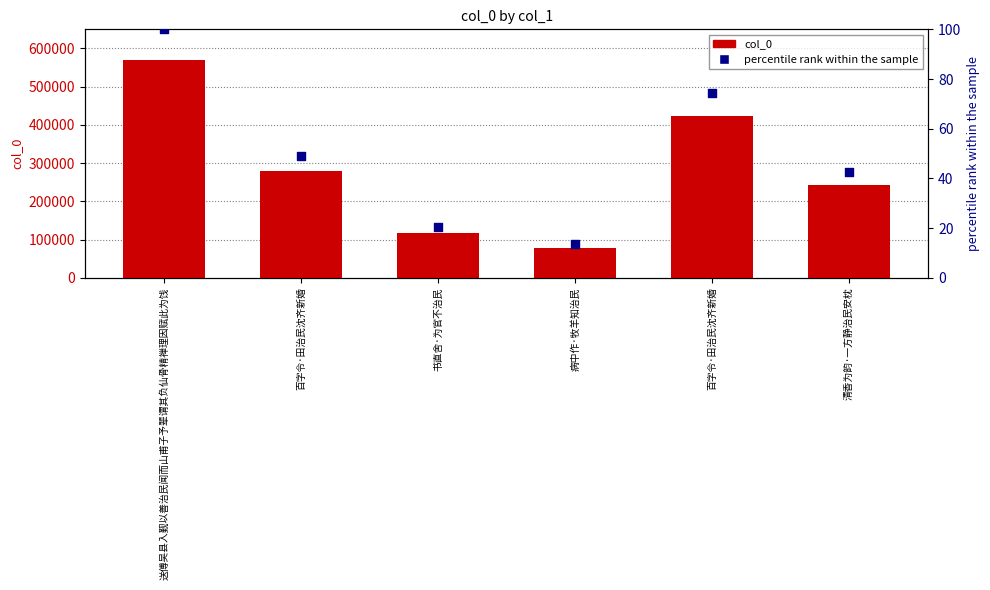

What are all the series names shown in the legend?

col_0, percentile rank within the sample